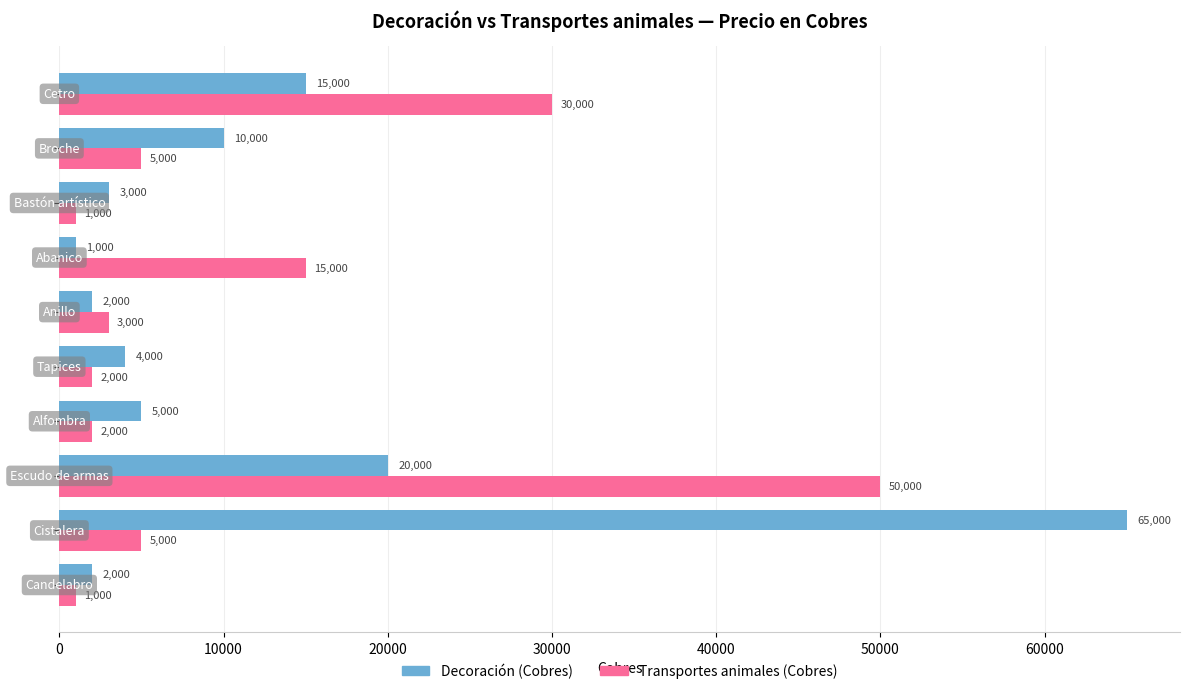

List the series in order of their overall mean, highest first.

Decoración (Cobres), Transportes animales (Cobres)